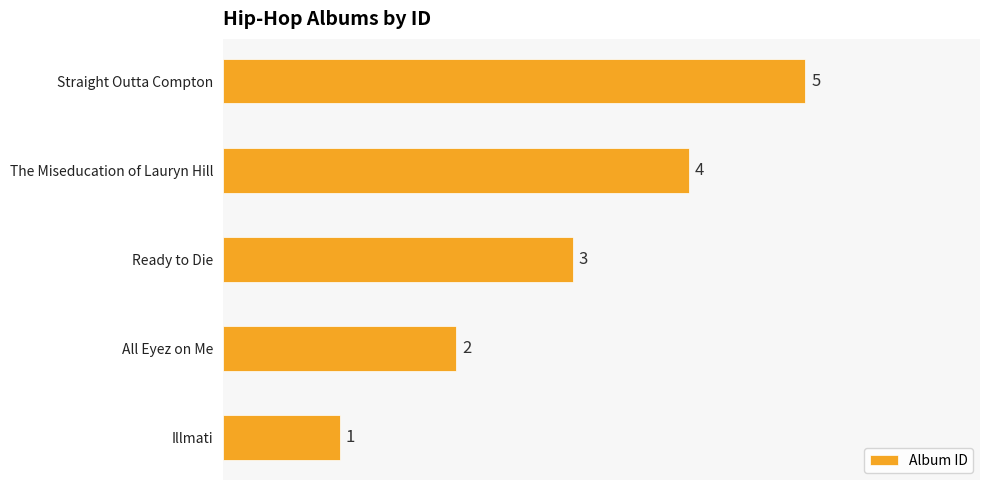

Is it true that the value at Illmati is 2?

False